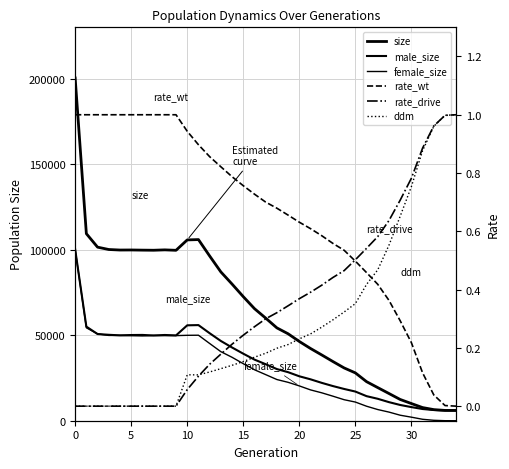

True or false: size has more than 0 points higher than both neighbors.

True